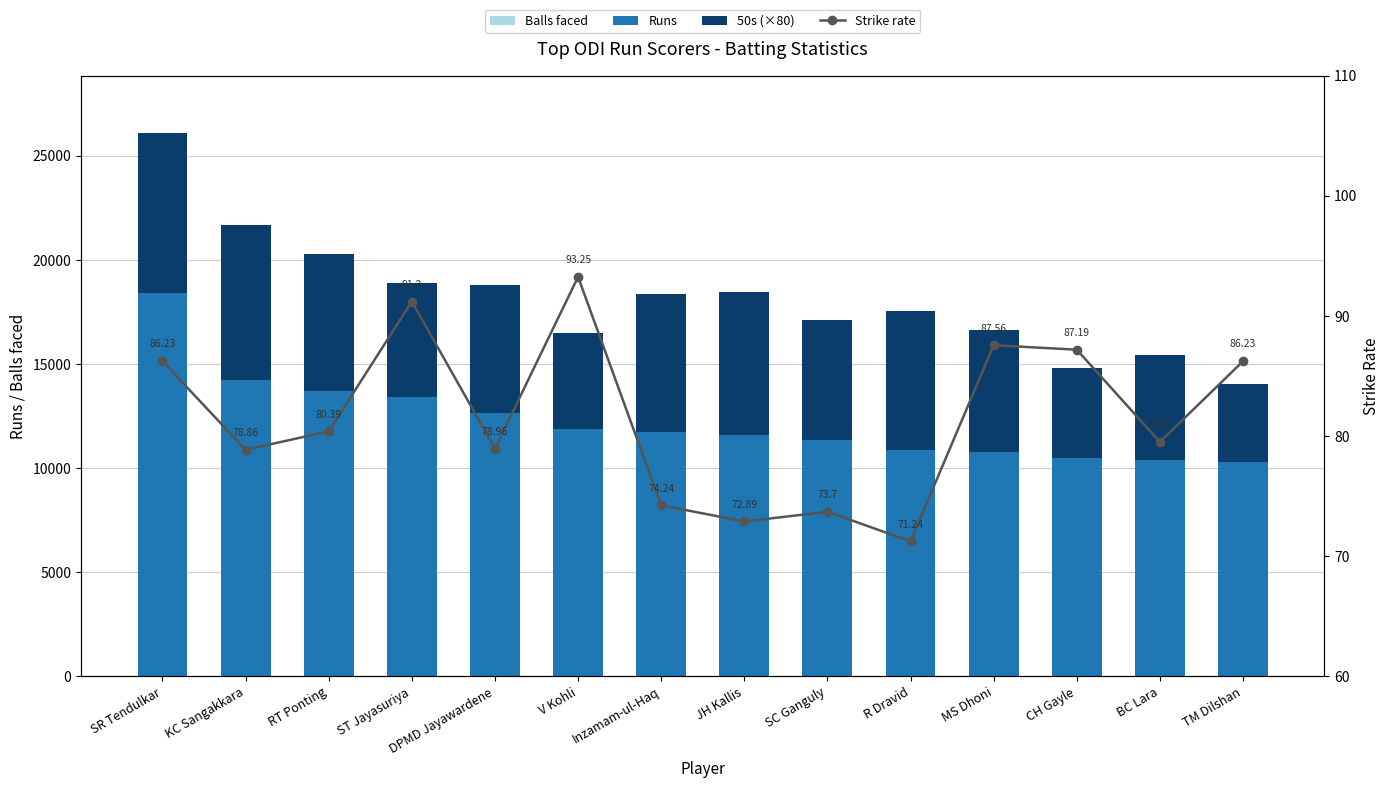

Which series changed the most between SC Ganguly and R Dravid?

50s (×80)